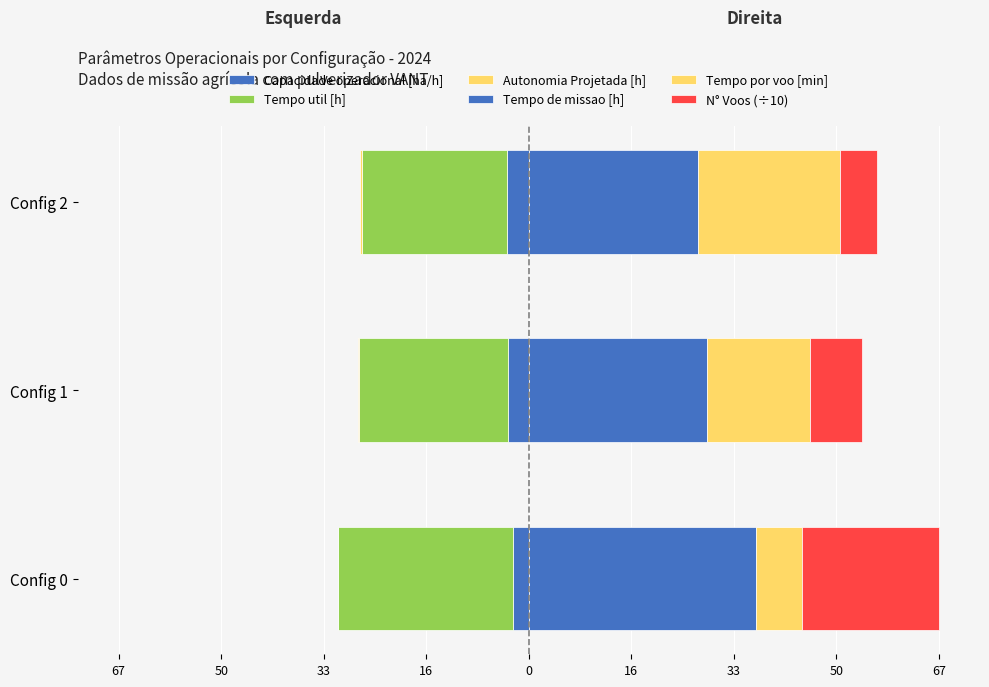

What are all the series names shown in the legend?

Capacidade operacional [ha/h], Tempo util [h], Autonomia Projetada [h], Tempo de missao [h], Tempo por voo [min], N° Voos (÷10)